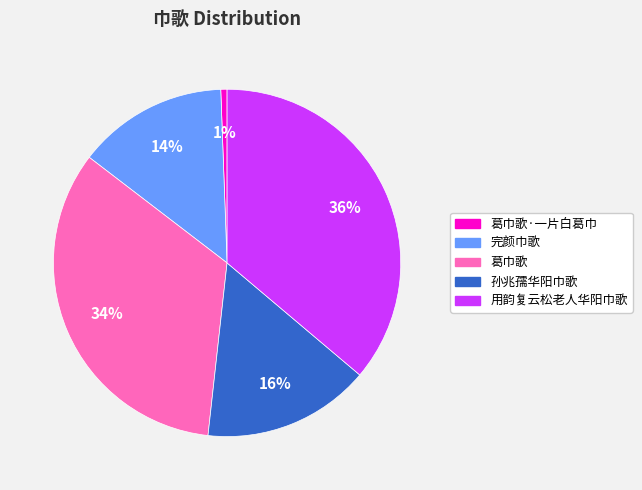

How many segments does this pie chart have?

5